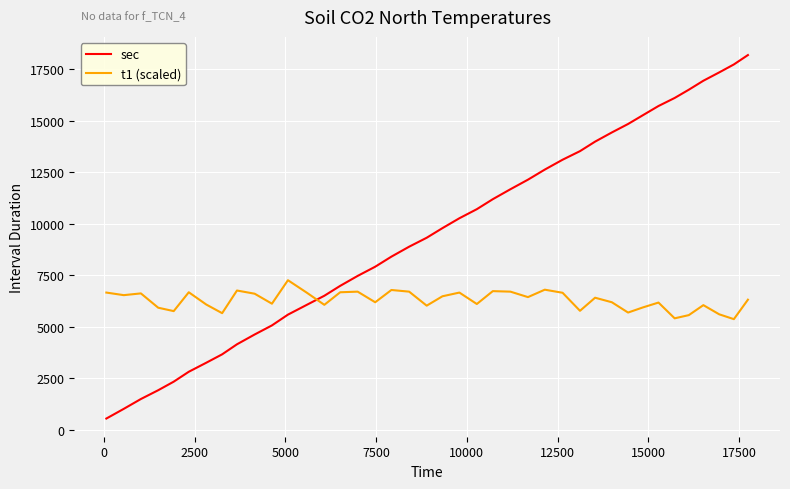

What is the maximum value for t1 (scaled)?

7265.0